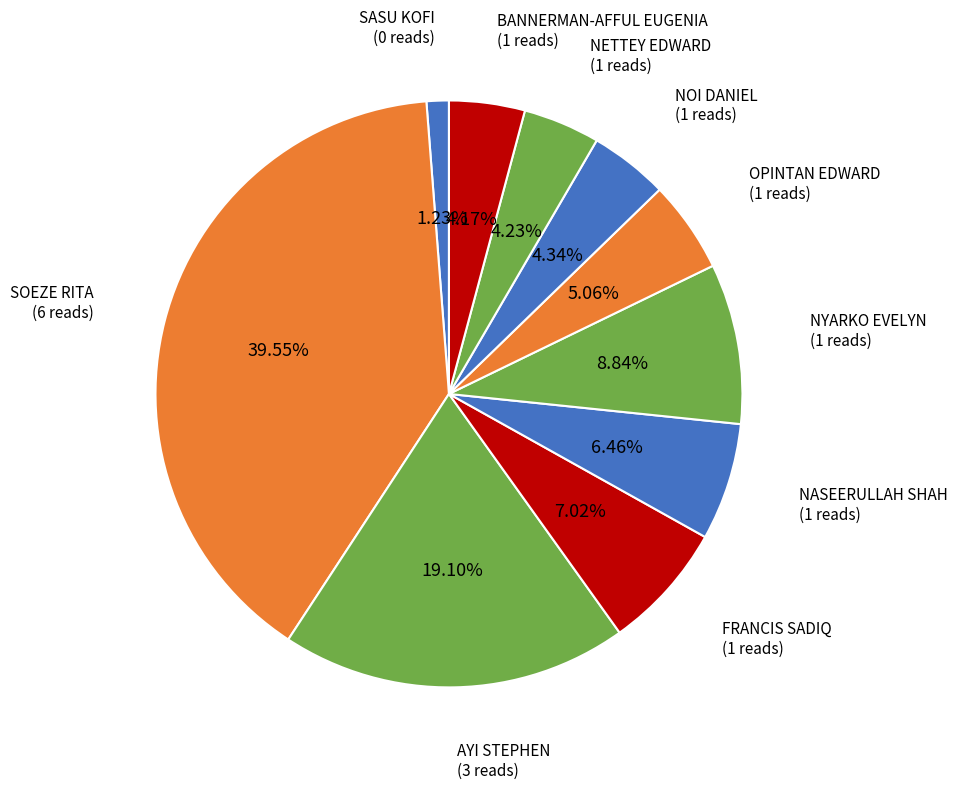

How many segments does this pie chart have?

10